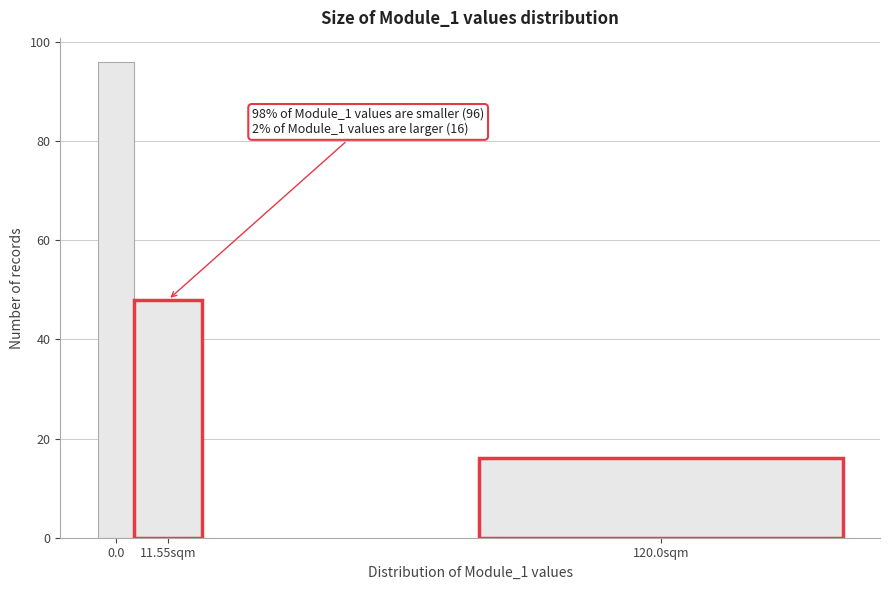

Reading left to right, what are all the values shown in this chart?

96	48	16